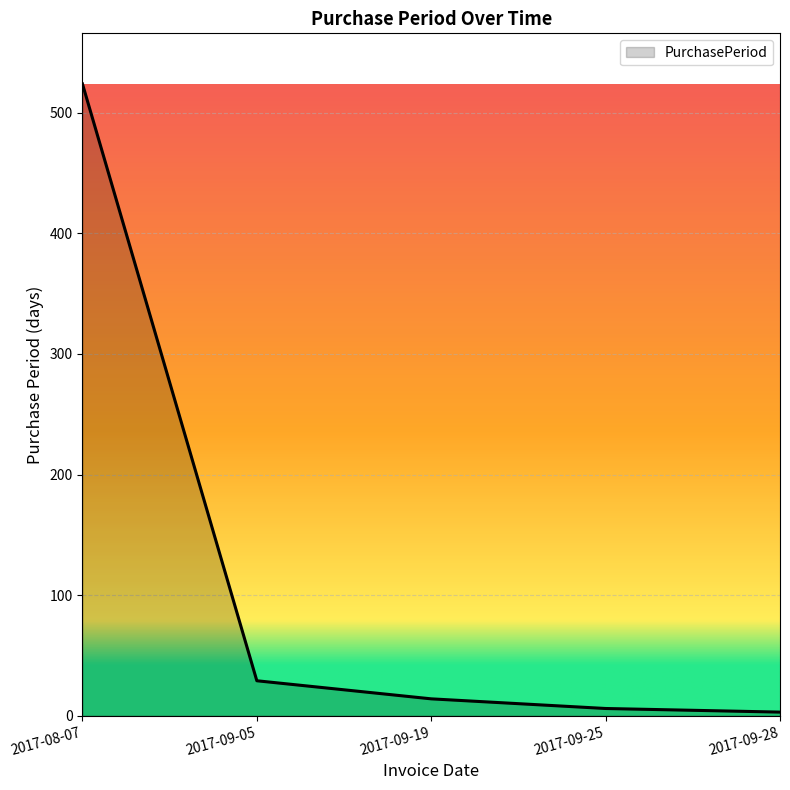

At which category does the chart reach its peak across all series?

2017-08-07